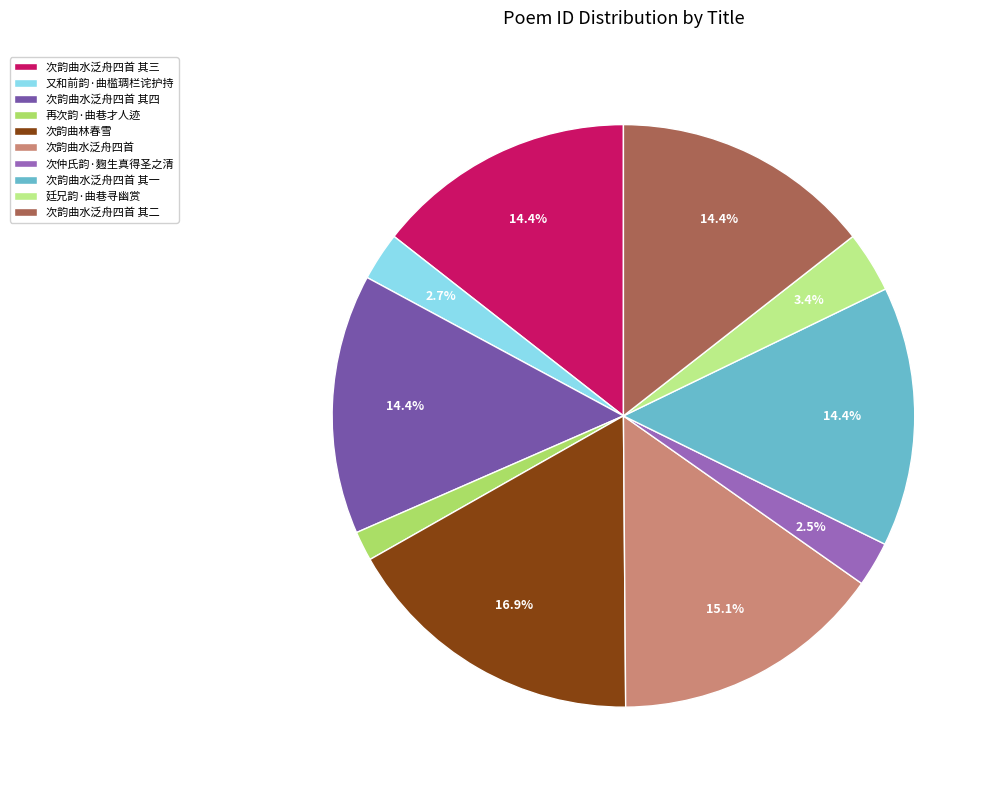

To the nearest percent, what portion does 廷兄韵·曲巷寻幽赏 represent?

3%